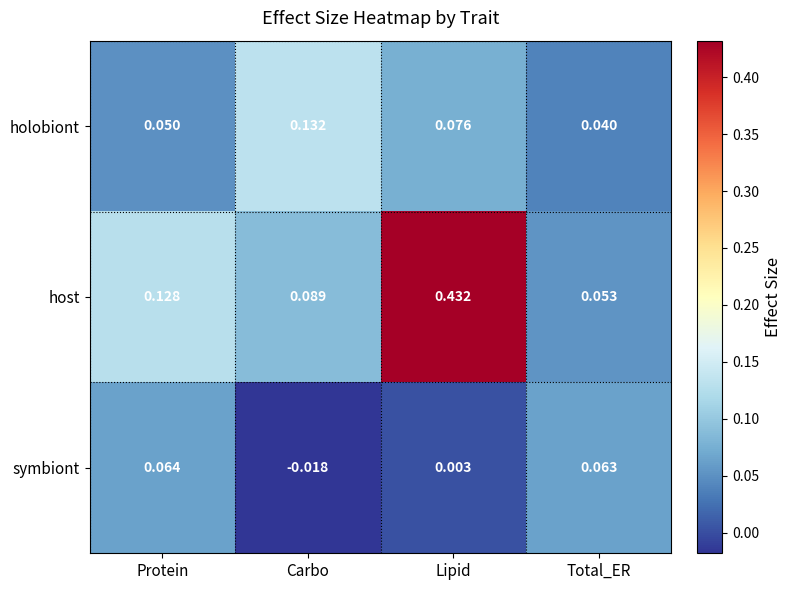

Which label corresponds to the largest value in the chart?

Lipid